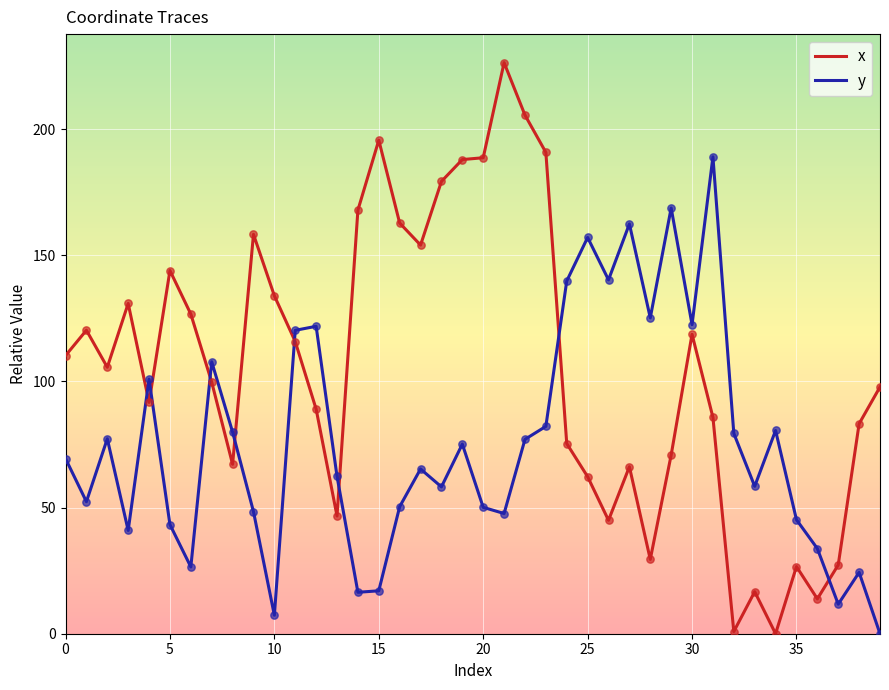

Which series has the largest range (max minus min)?

x